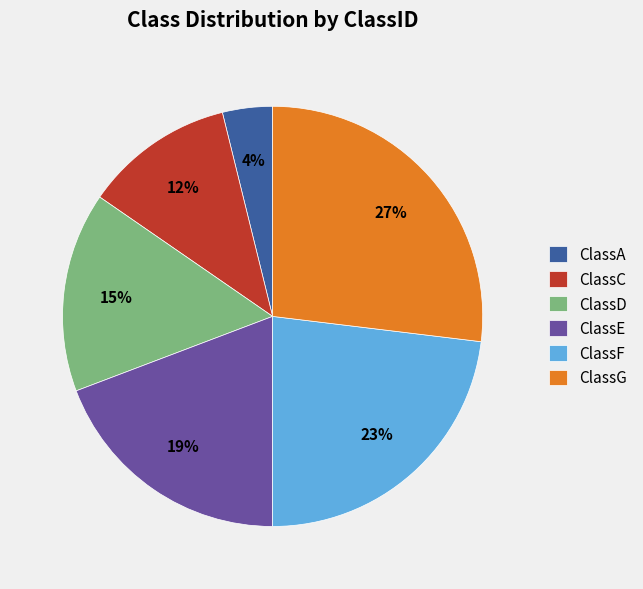

Does ClassC account for over 50% of the chart?

No